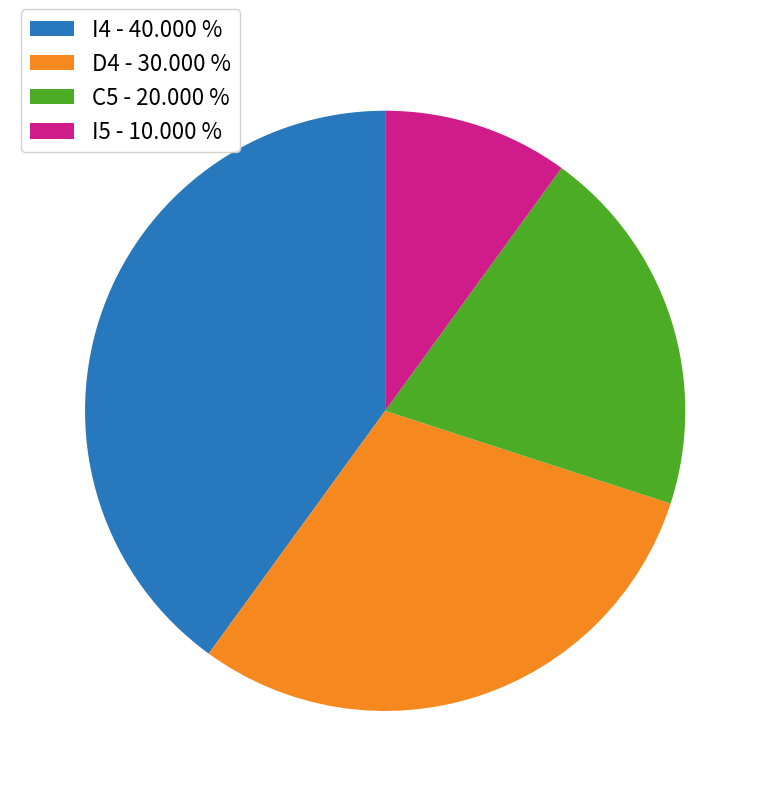

Do C5 - 20.000 % and I4 - 40.000 % together represent more than half of the pie?

Yes